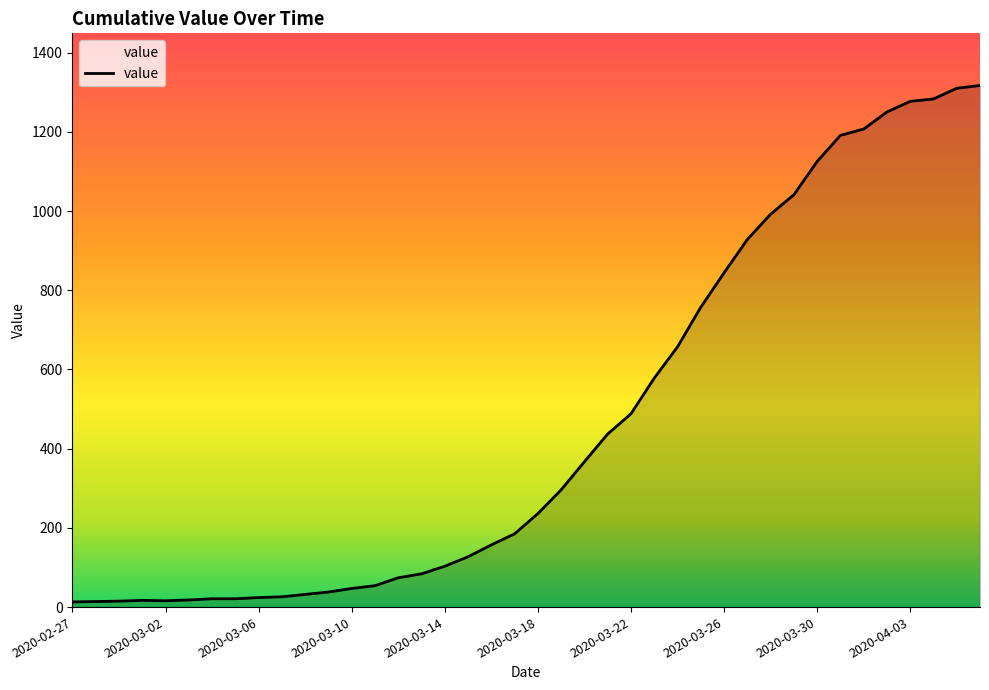

What is the maximum value shown in the chart?

1317